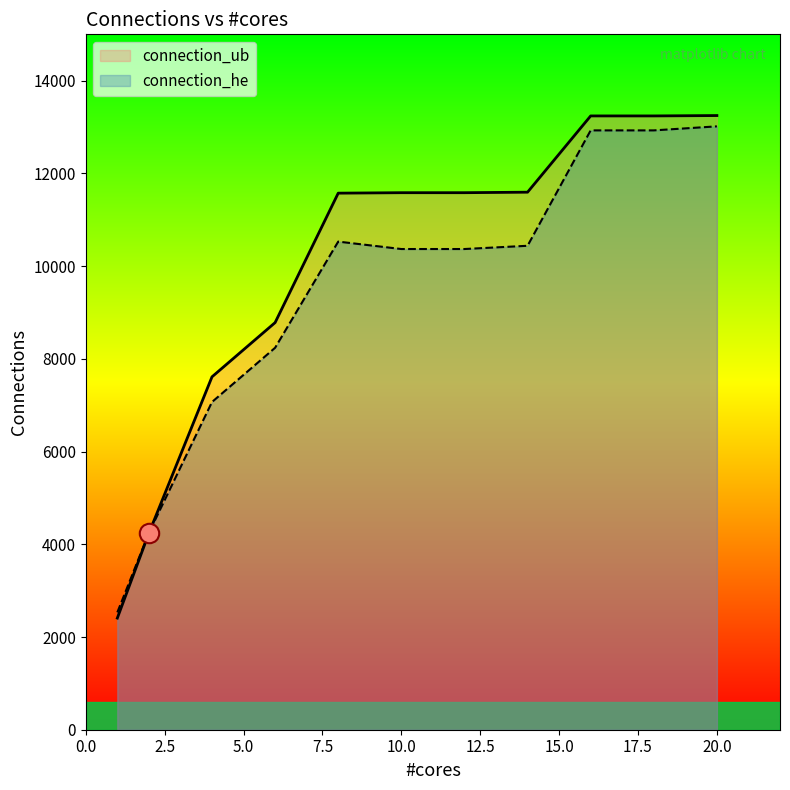

What is the total value across all series at 2?

8486